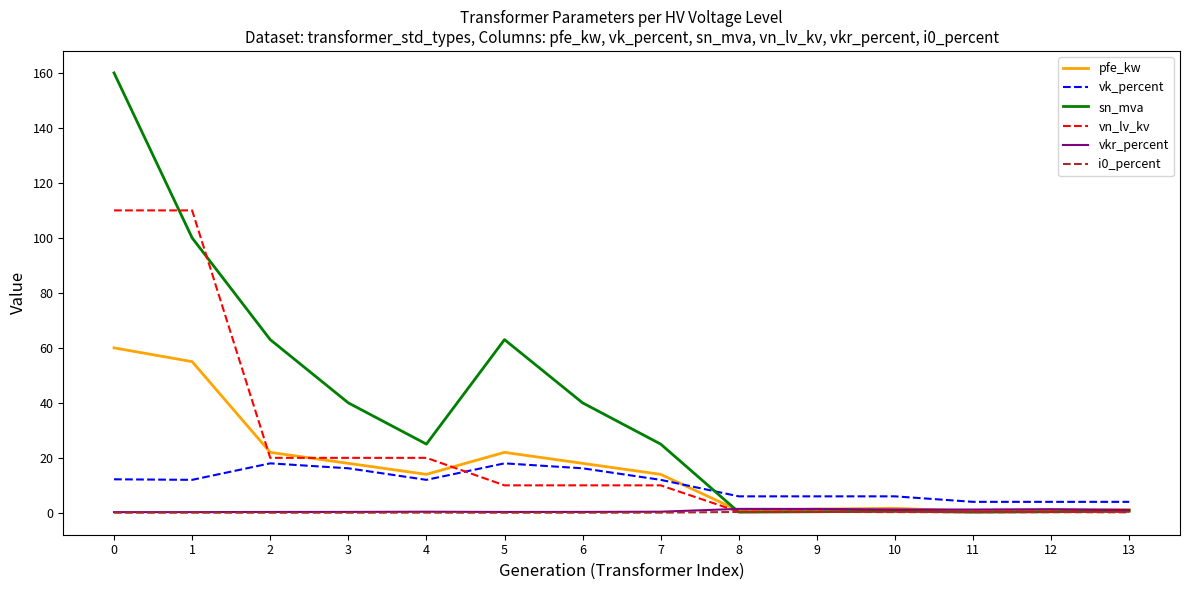

True or false: pfe_kw has more than 0 points higher than both neighbors.

True